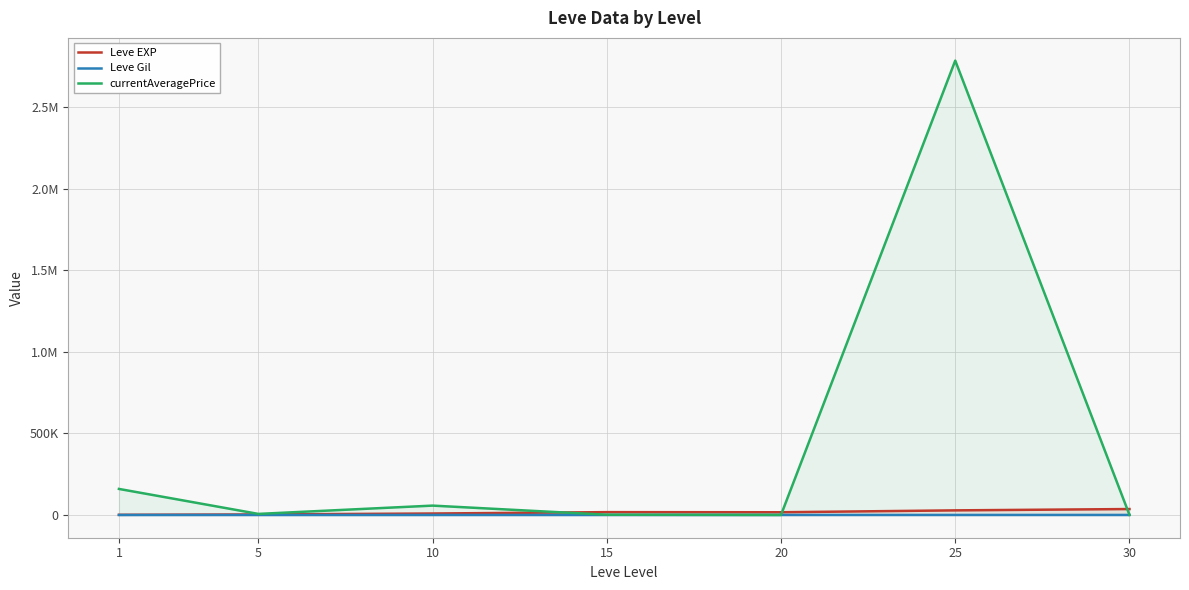

True or false: Leve EXP and currentAveragePrice cross at least once.

True